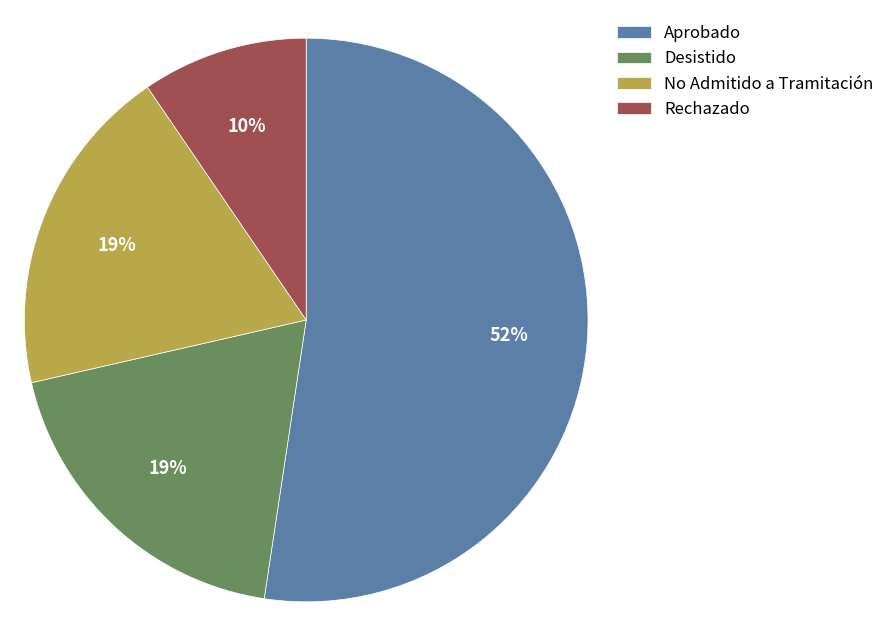

To the nearest percent, what is the average slice percentage?

25%